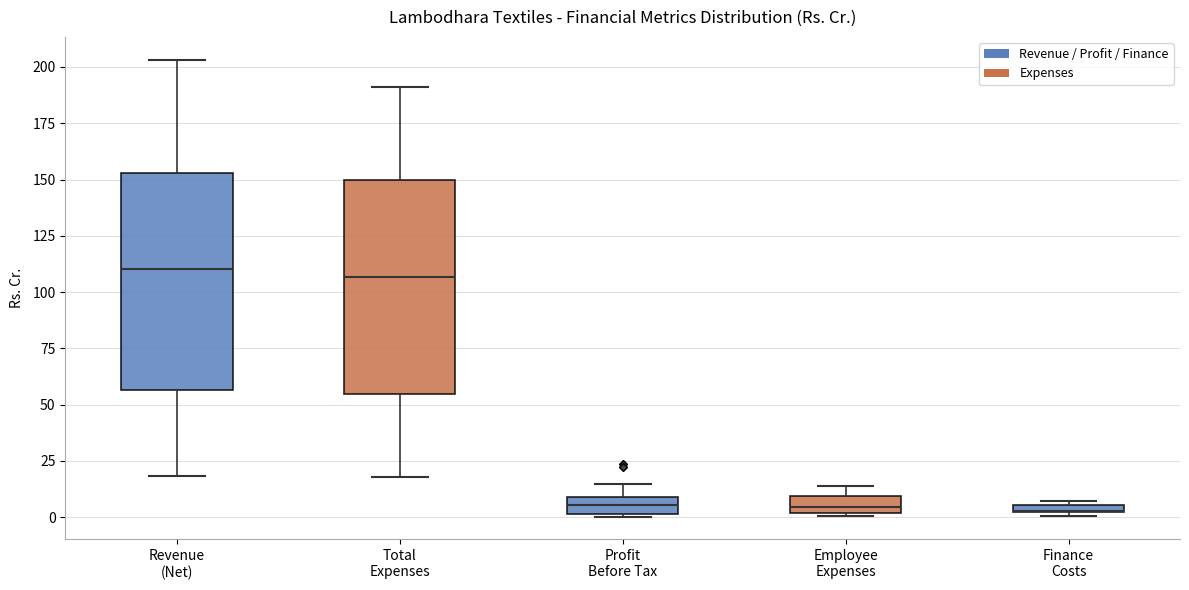

Where does the lower whisker of the box for Total Expenses end on the y-axis? The values are not printed on the chart, so give them approximately, as read against the axis.

20